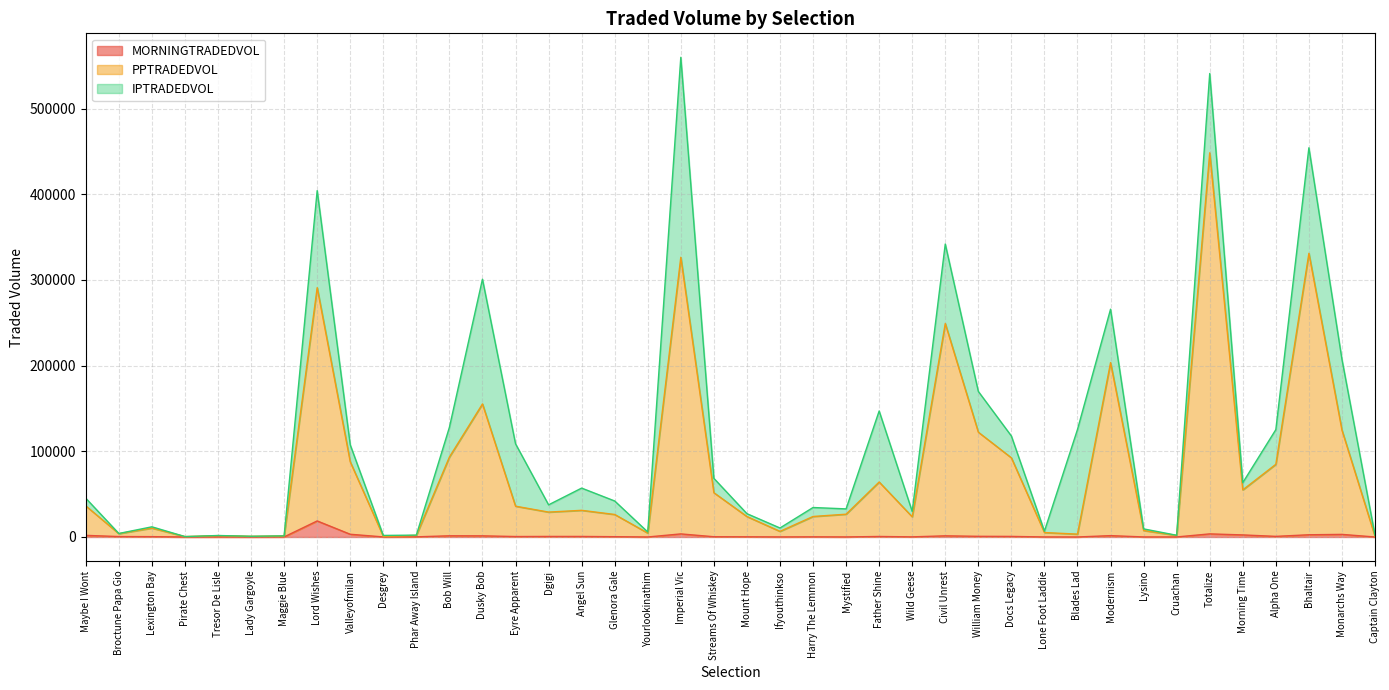

Which series has the widest spread of values?

PPTRADEDVOL